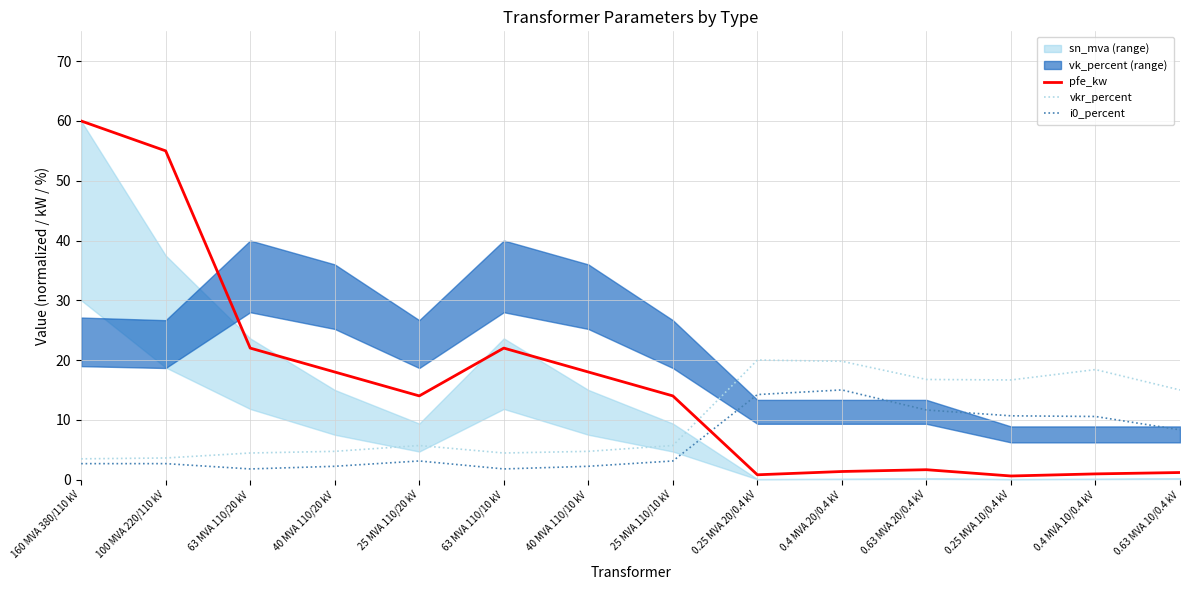

Where is the first local maximum for vkr_percent?

25 MVA 110/20 kV